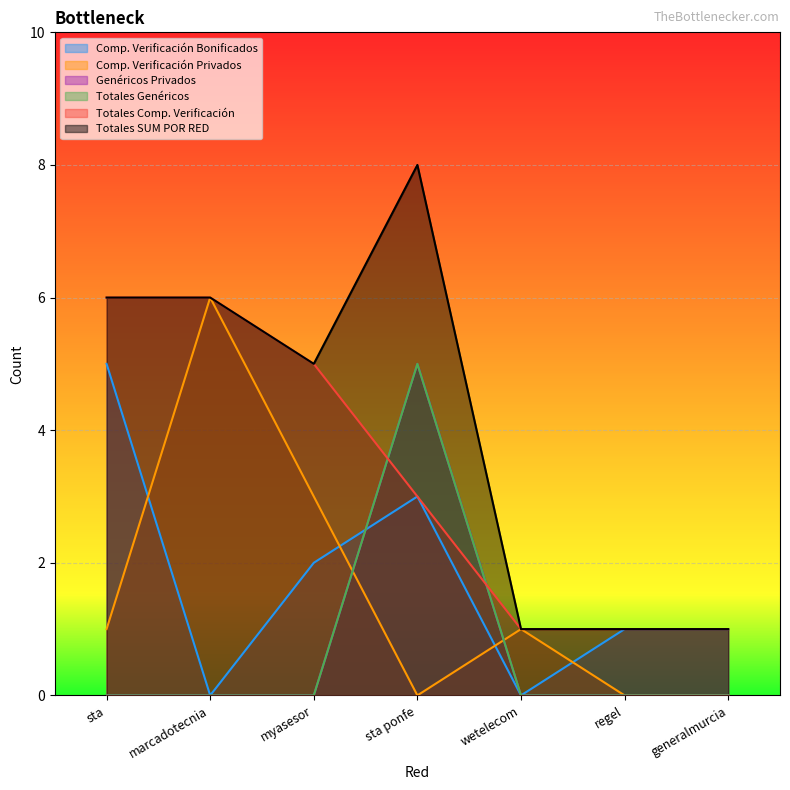

What is the label of the 4th point from the left?

sta ponfe